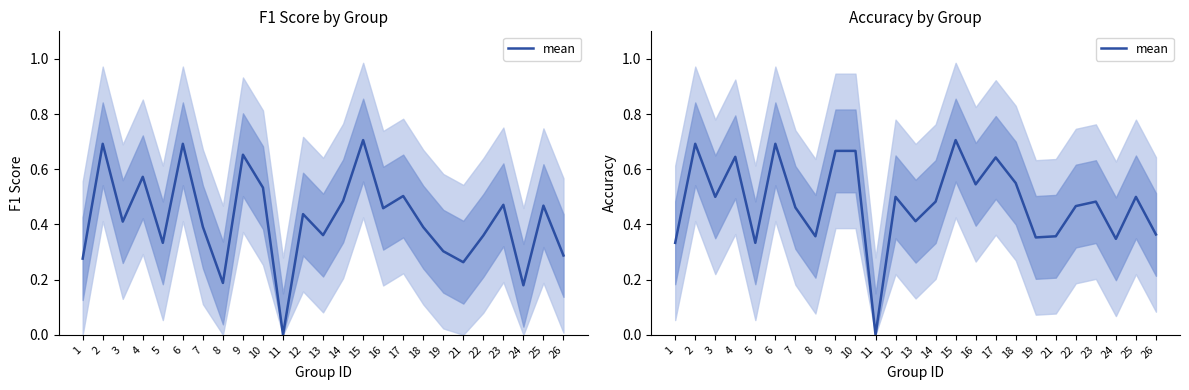

The chart shows a value of 0.7 at 2. True or false?

True